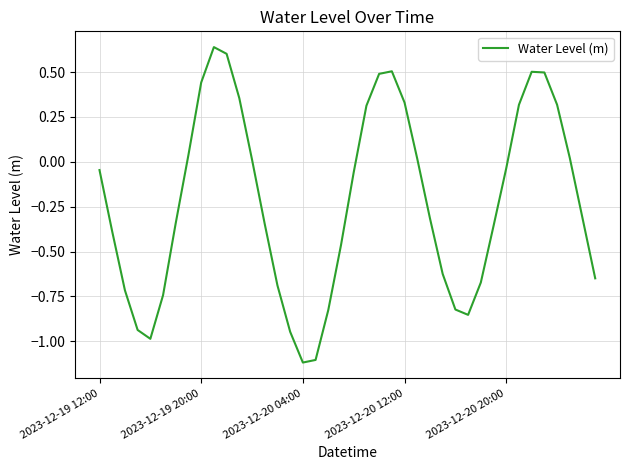

Does the chart display data point markers on the line(s)?

No